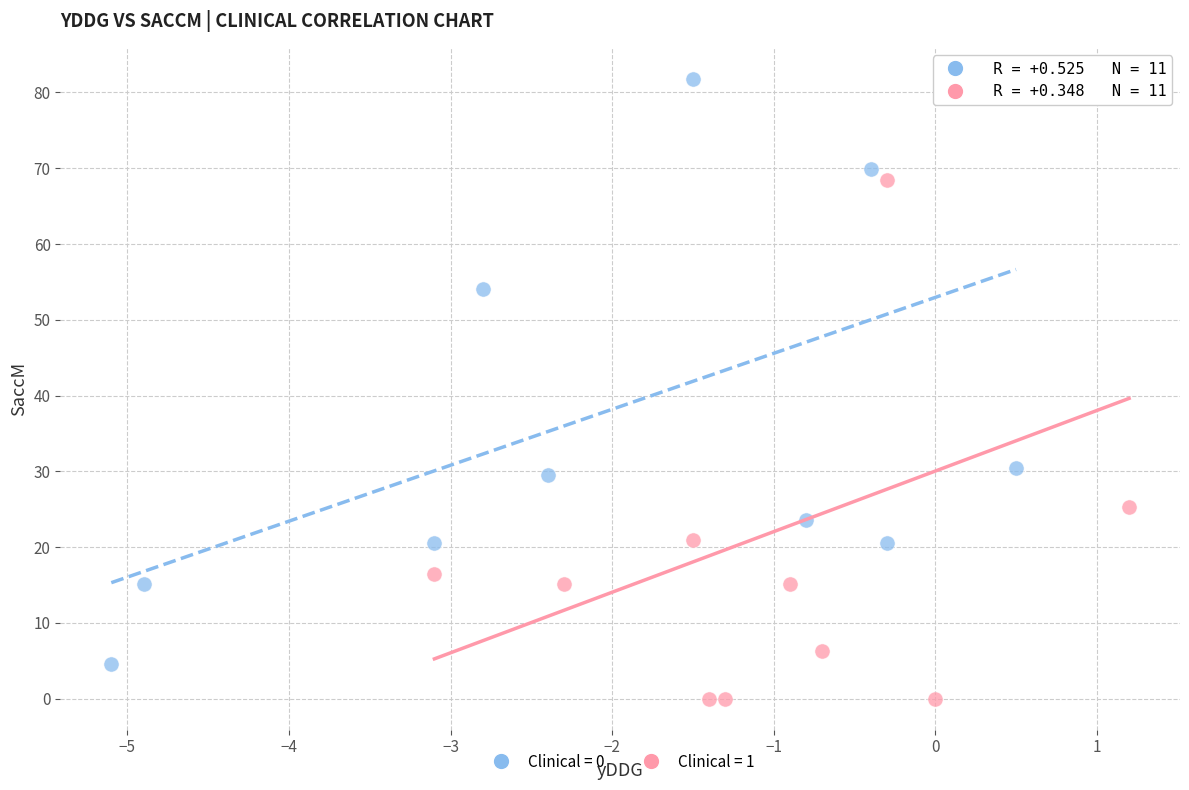

Which series reaches the minimum Y coordinate?

Clinical = 1